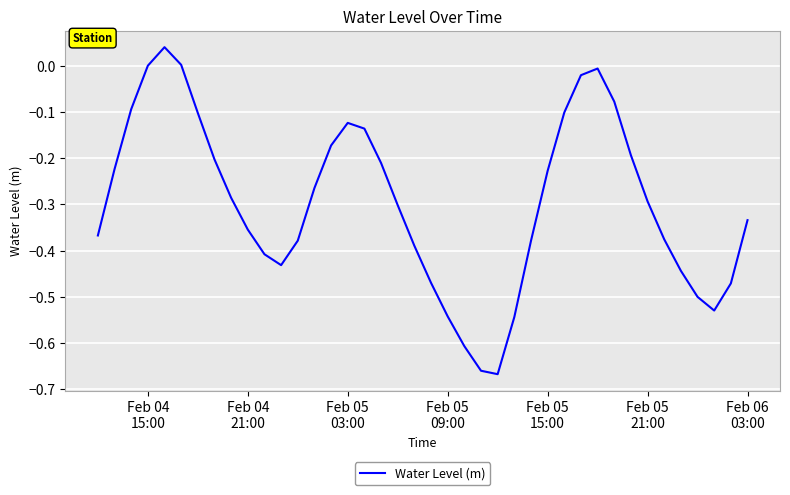

What is the difference between the maximum and minimum values?

0.7